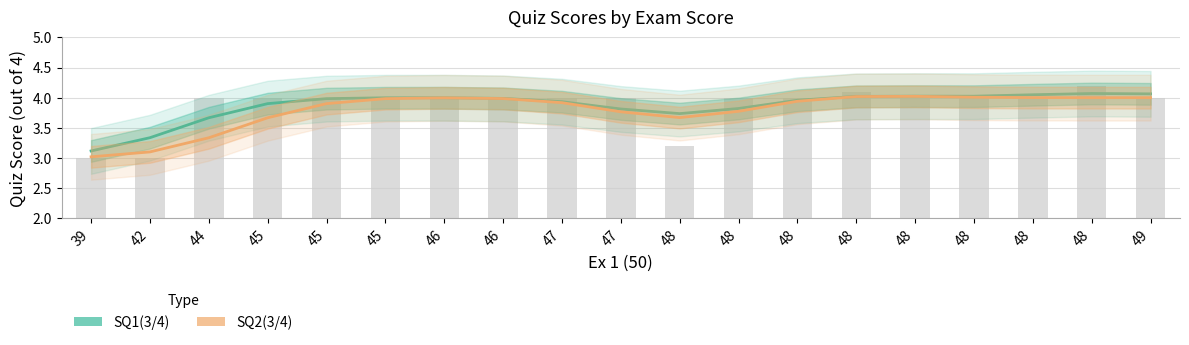

What is the sum of the SQ1(3/4) values at 47 and 44?

7.5